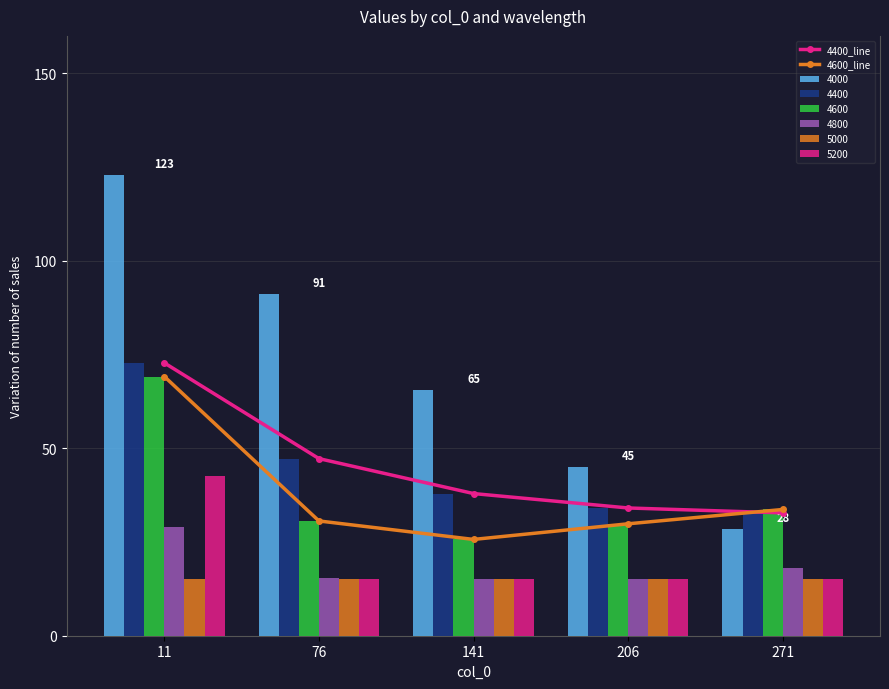

What is the lowest value of the 4800 series?

15.0